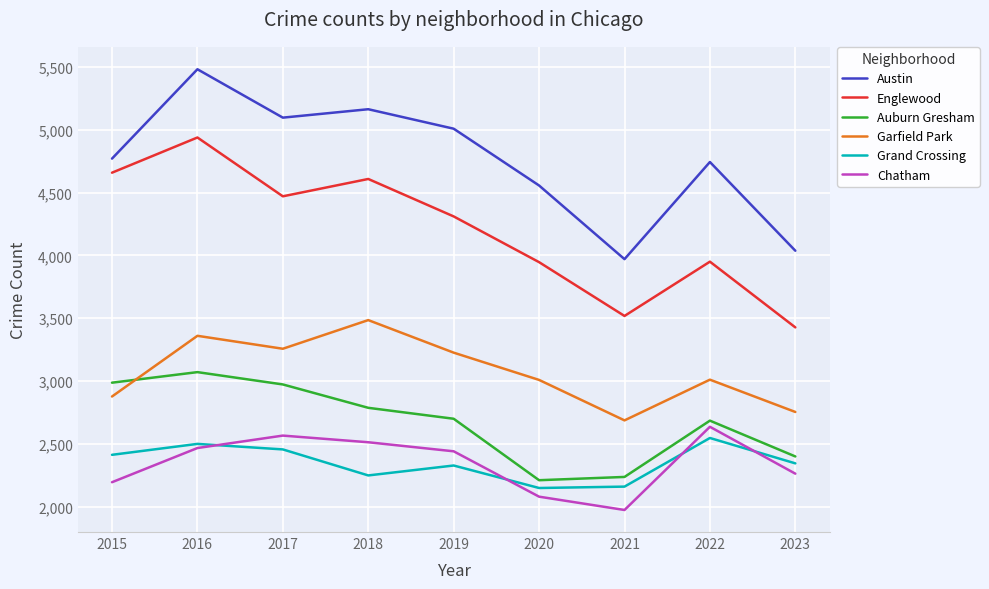

True or false: Englewood and Garfield Park intersect in this chart.

False